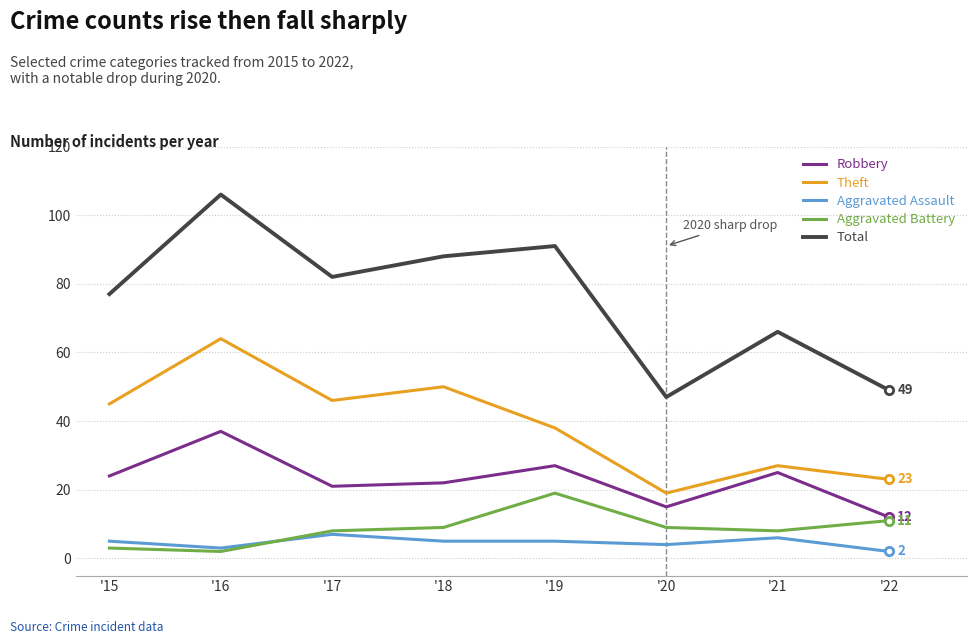

True or false: Robbery and Aggravated Battery intersect in this chart.

False